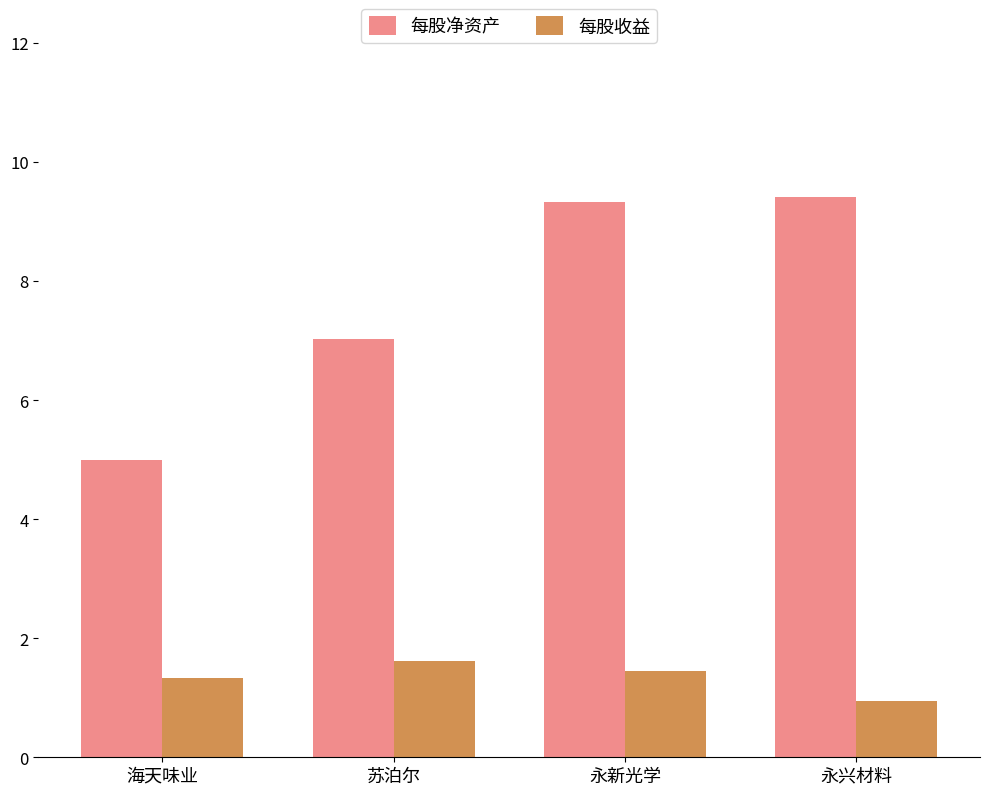

How many data points in 每股净资产 are less than 9?

2